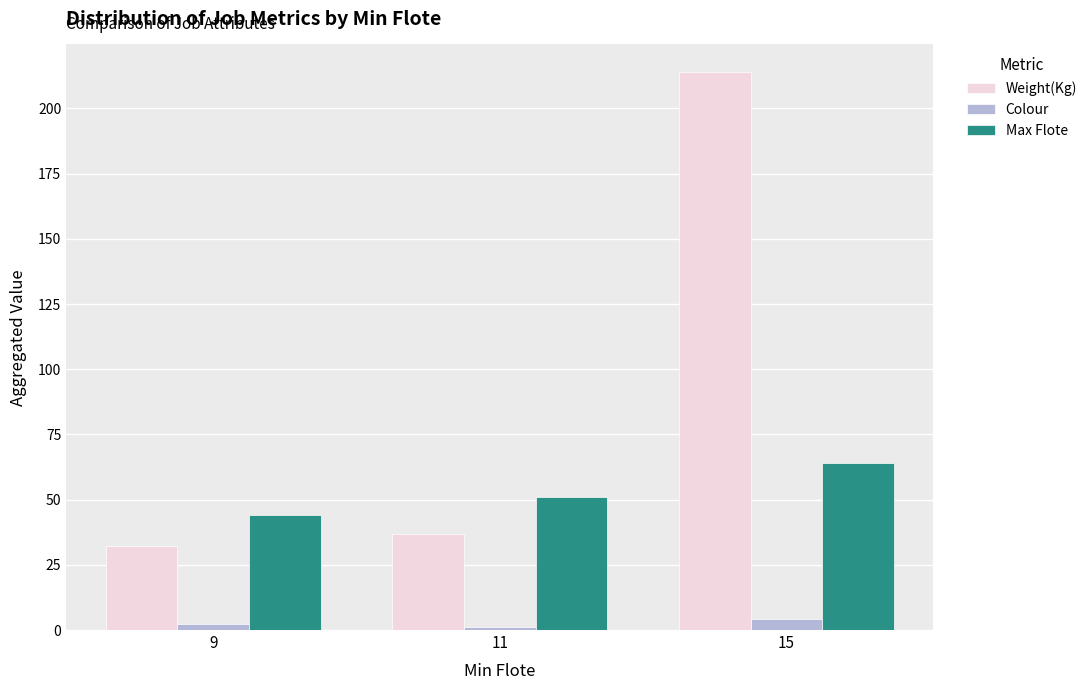

What is the greatest value displayed?

213.8